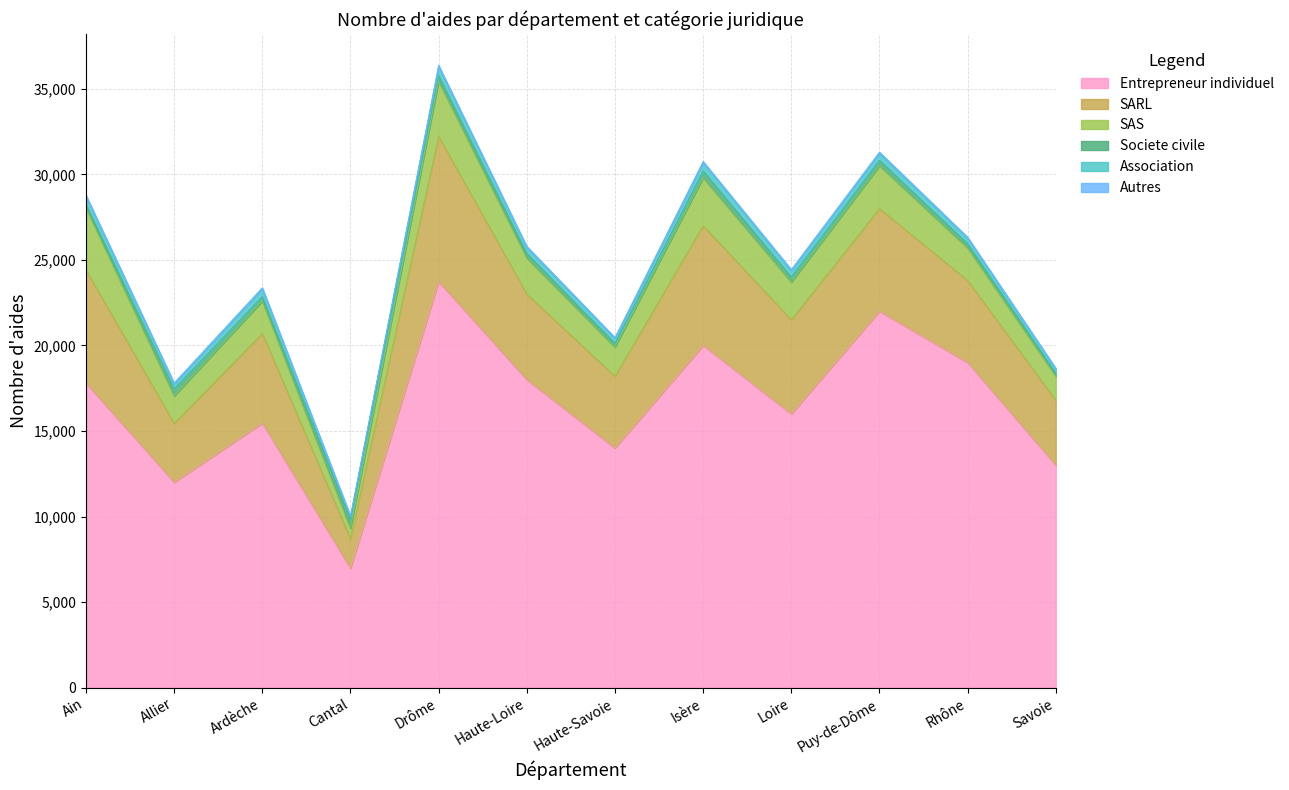

Which category has the highest value in the Entrepreneur individuel series?

Drôme